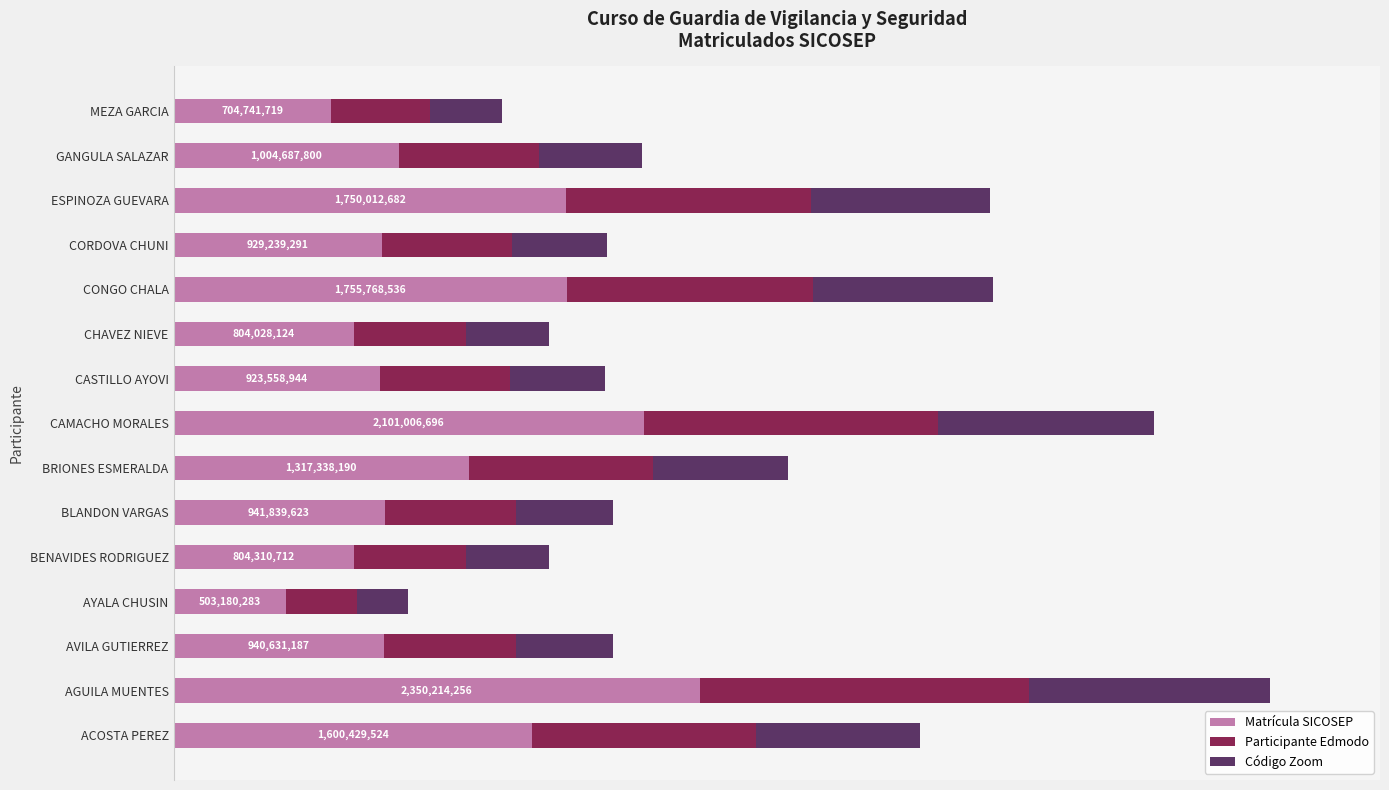

Reading left to right, transcribe all the data shown in this chart.

Matrícula SICOSEP: 9.8	14.4	5.8	3.1	4.9	5.8	8.1	12.9	5.7	4.9	10.8	5.7	10.7	6.2	4.3
Participante Edmodo: 6.1	9.0	3.6	1.9	3.1	3.6	5.0	8.0	3.5	3.1	6.7	3.6	6.7	3.8	2.7
Código Zoom: 4.5	6.6	2.6	1.4	2.3	2.6	3.7	5.9	2.6	2.3	4.9	2.6	4.9	2.8	2.0